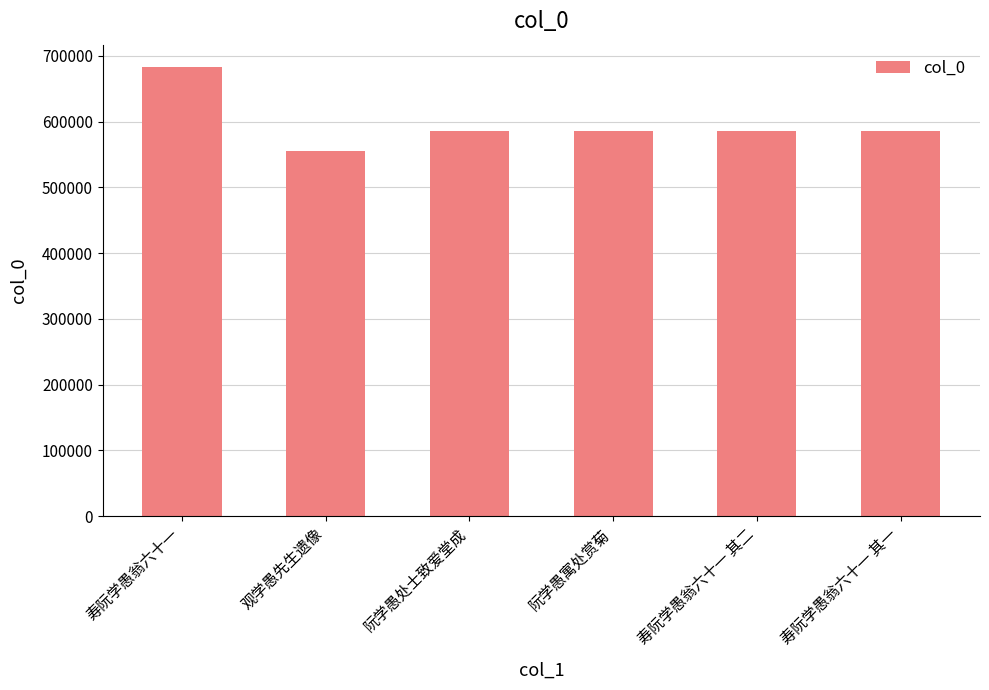

What is the change in value from 寿阮学愚翁六十一 其二 to 寿阮学愚翁六十一 其一?

-1